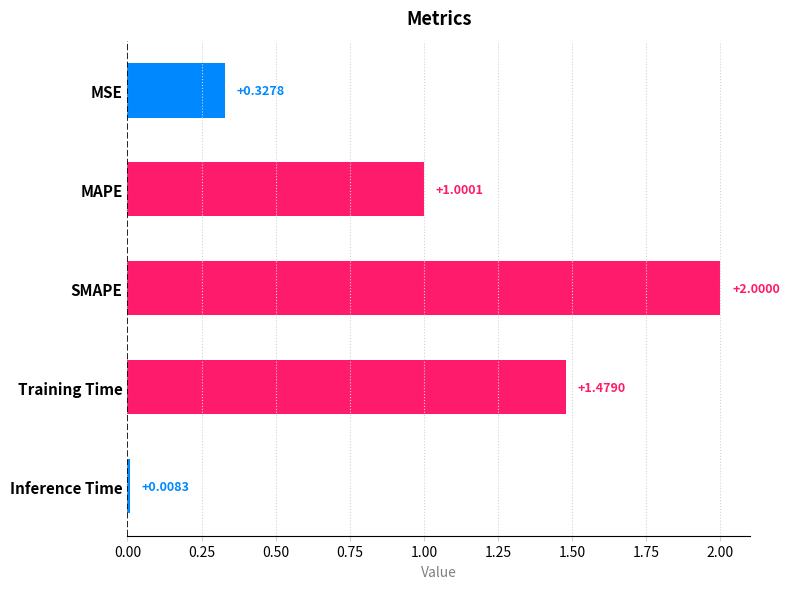

What is the change in value from Training Time to Inference Time?

-1.5